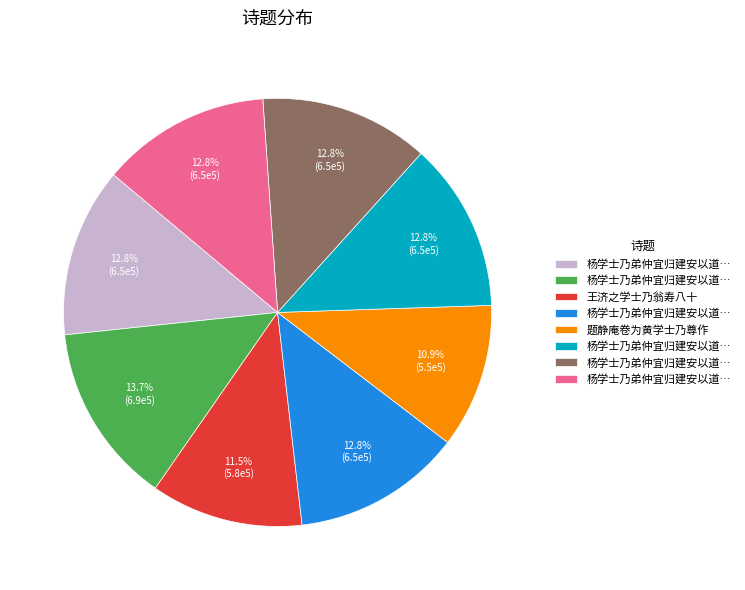

Is there a majority slice in this chart?

No